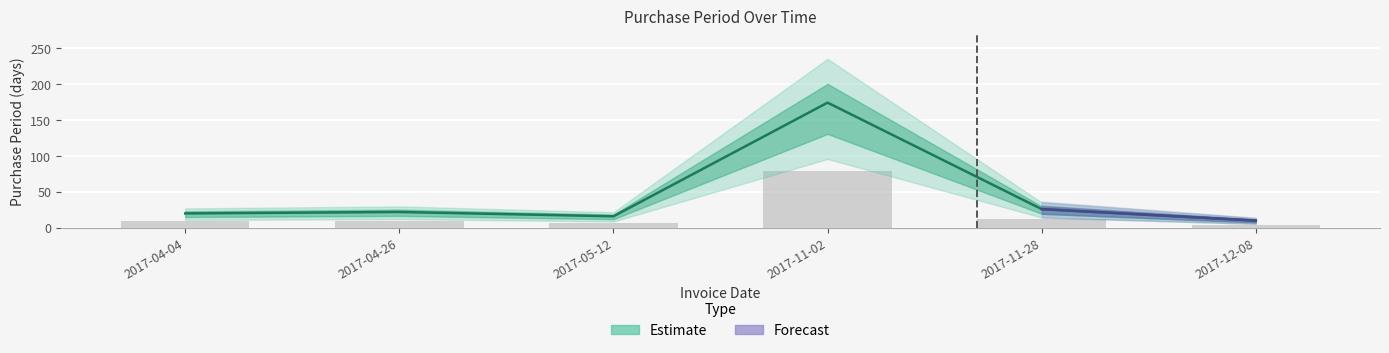

What is the ratio of the value at 2017-05-12 to the value at 2017-11-02?

0.1